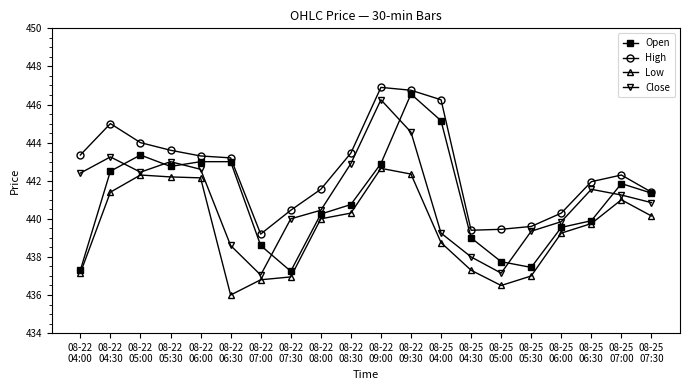

Which series has the largest range (max minus min)?

Open